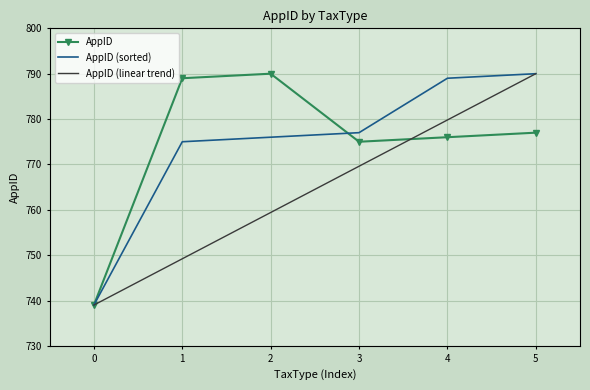

Is it true that AppID (linear trend) equals 995.4 at 0?

False